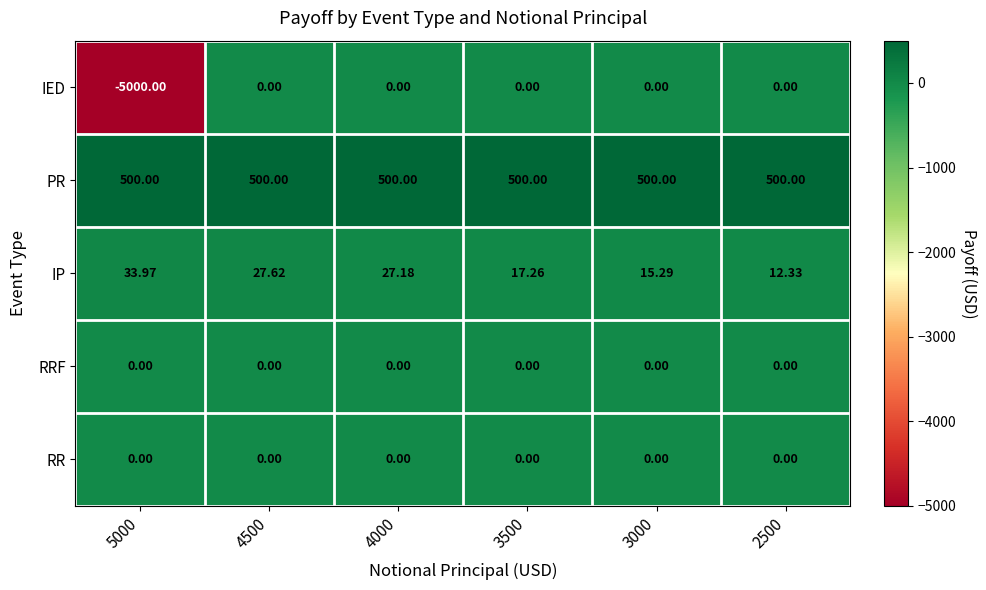

What is the total value across all series at 3000?

515.3